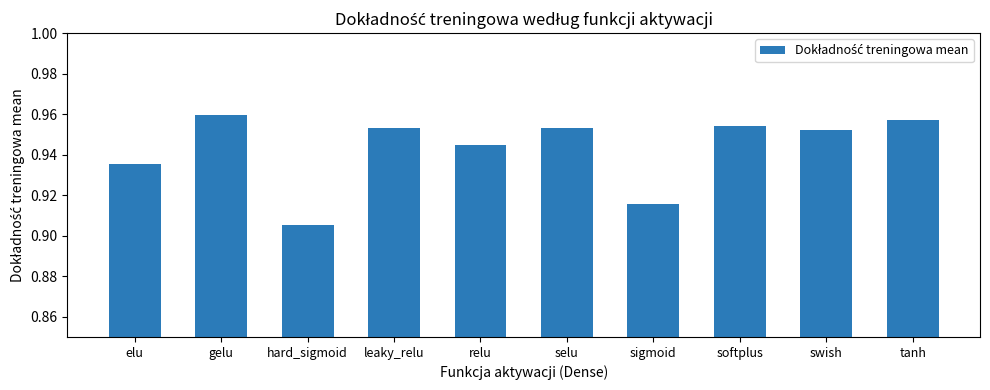

At which category does the chart reach its peak across all series?

gelu